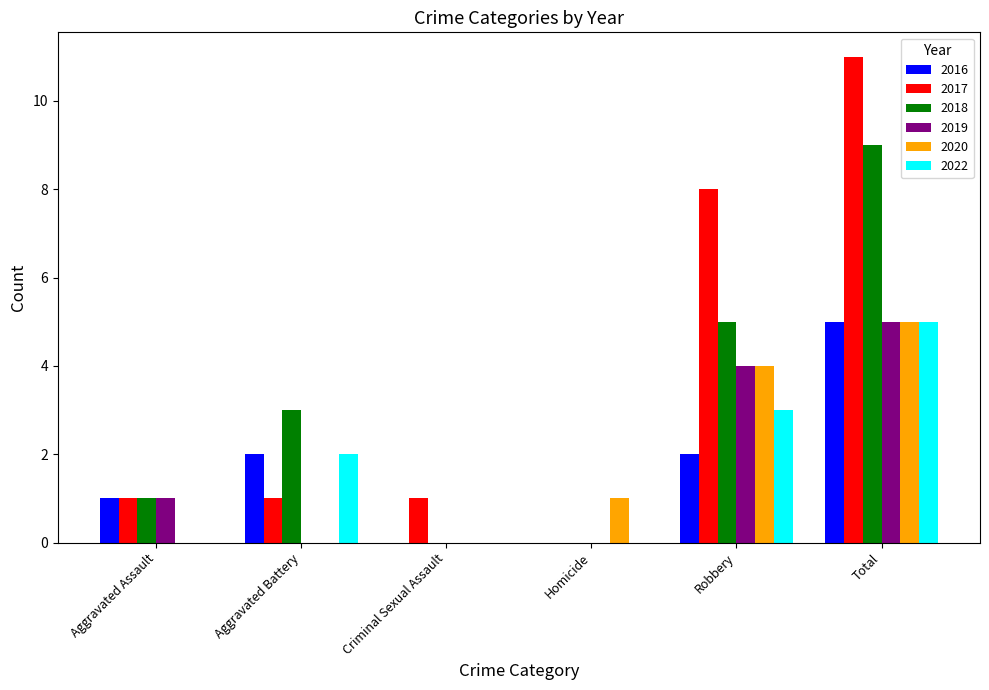

How many distinct data groups are displayed?

6